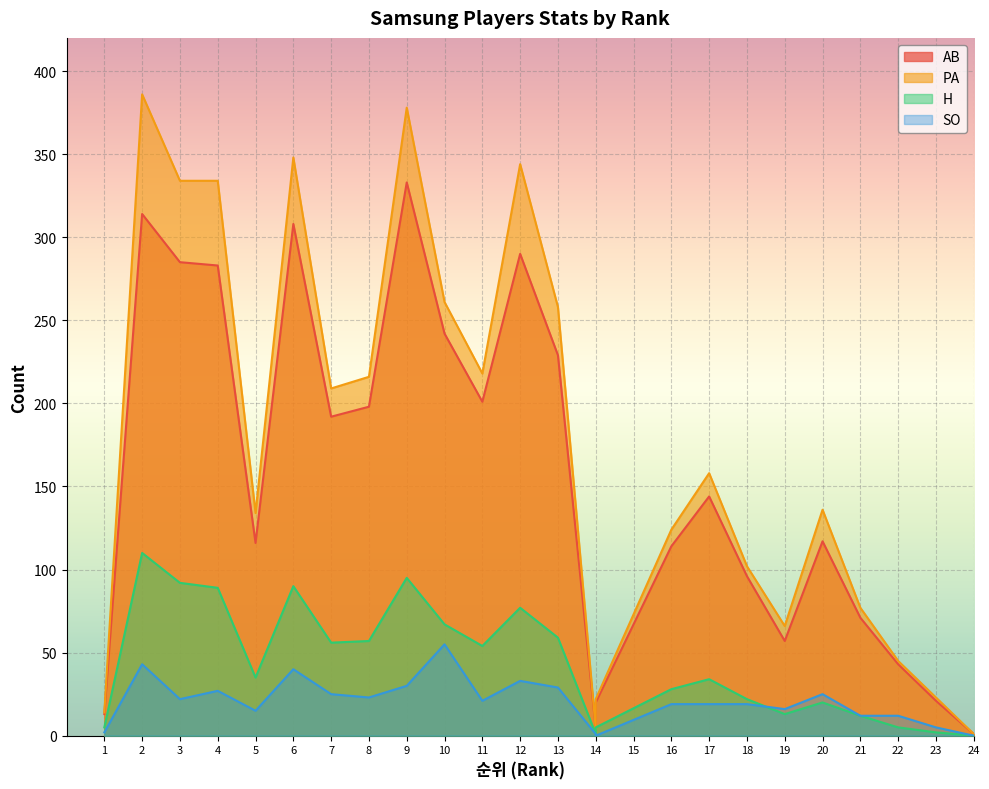

What is the average value of the PA series?

175